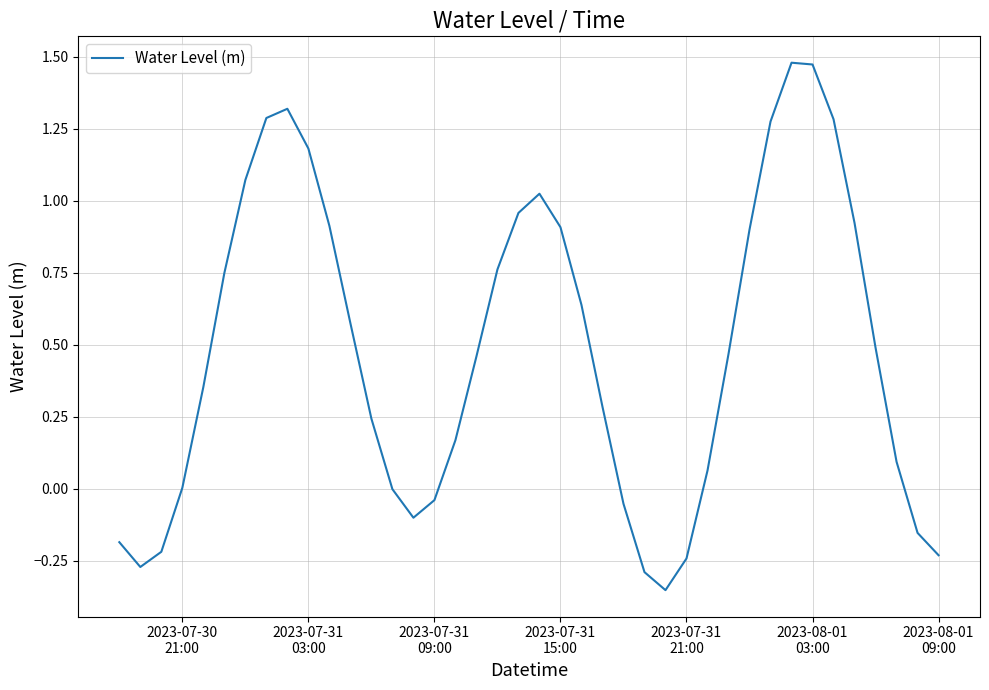

What is the difference between the maximum and minimum values?

1.8